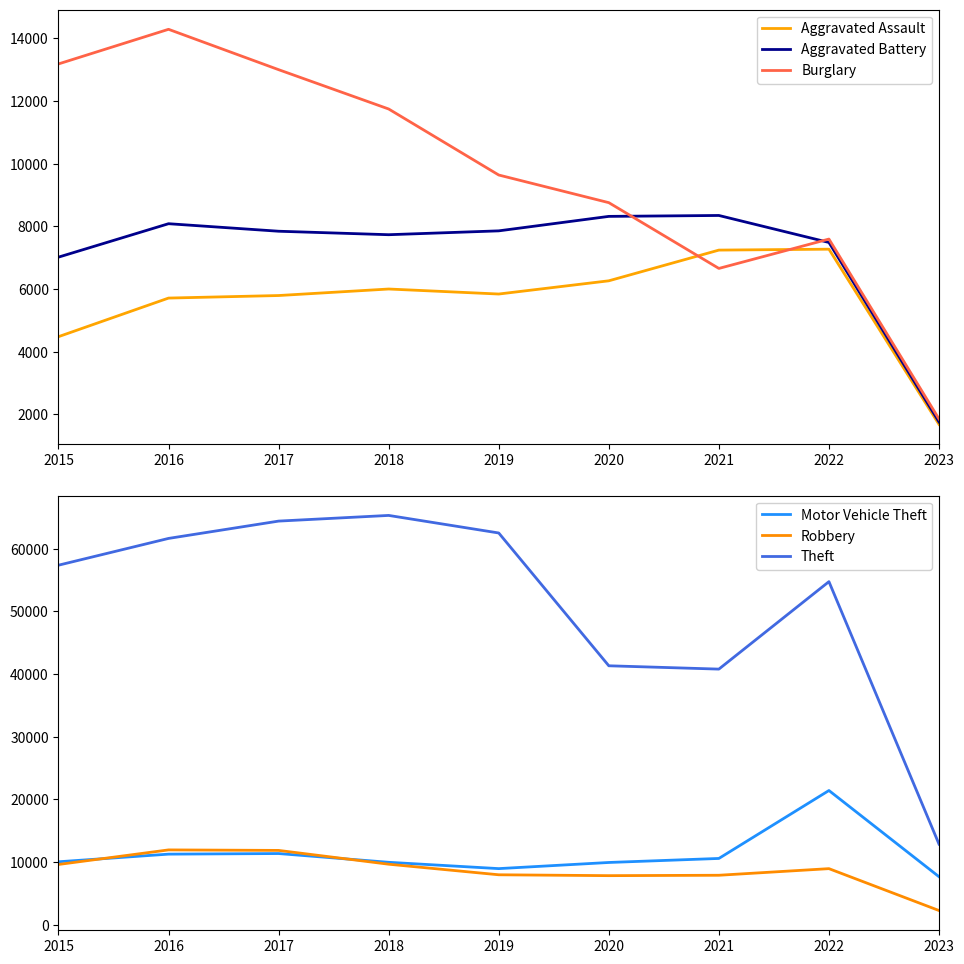

True or false: Burglary and Theft cross at least once.

False